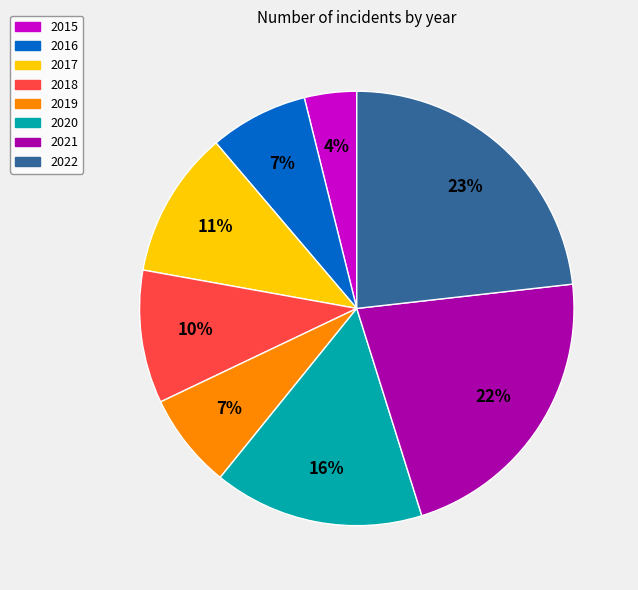

Approximately how many times larger is the value at 2022 compared to 2019?

3.3